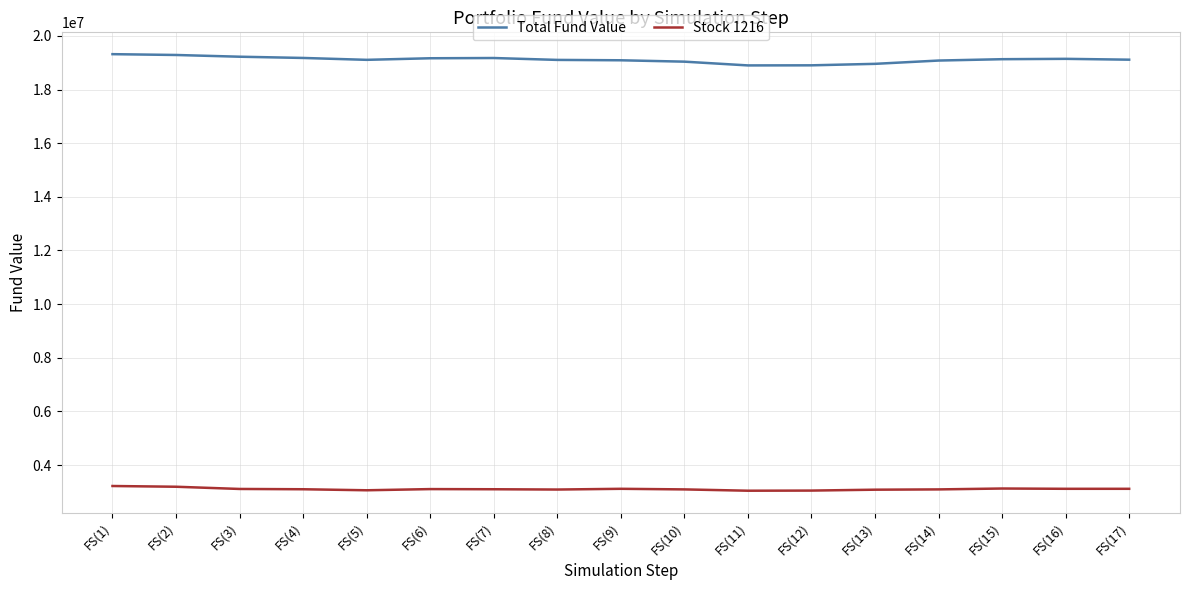

List the series in order of their peak value, lowest first.

Stock 1216, Total Fund Value